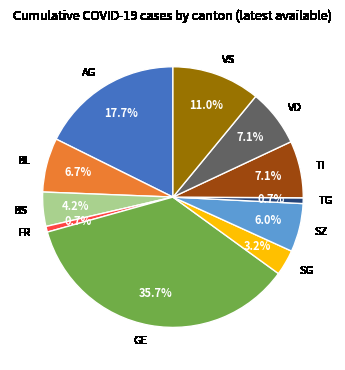

Does any single category account for the majority?

No